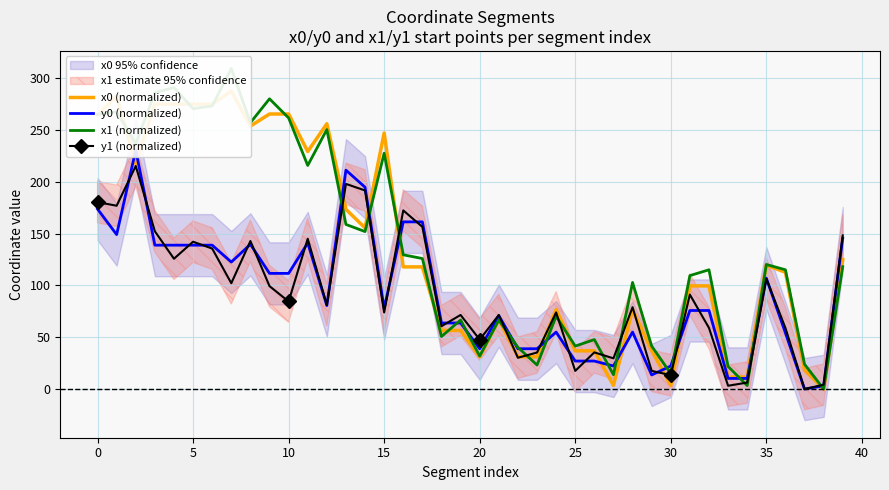

True or false: y1 (normalized) has more than 2 points higher than both neighbors.

True